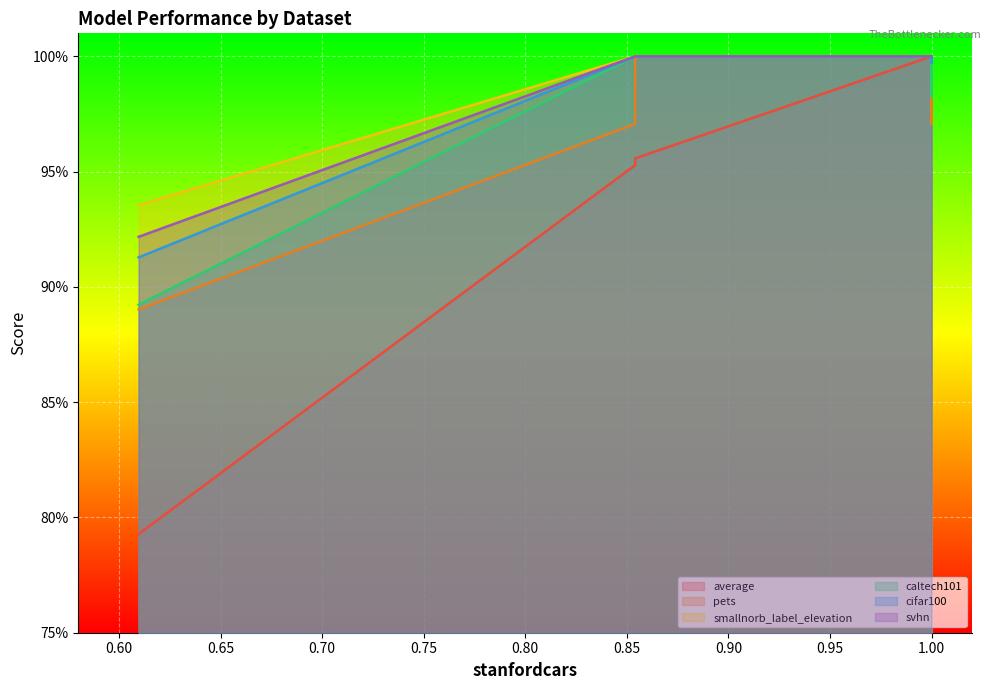

True or false: average has a value of 1.4 at Reg-H-Score.

False